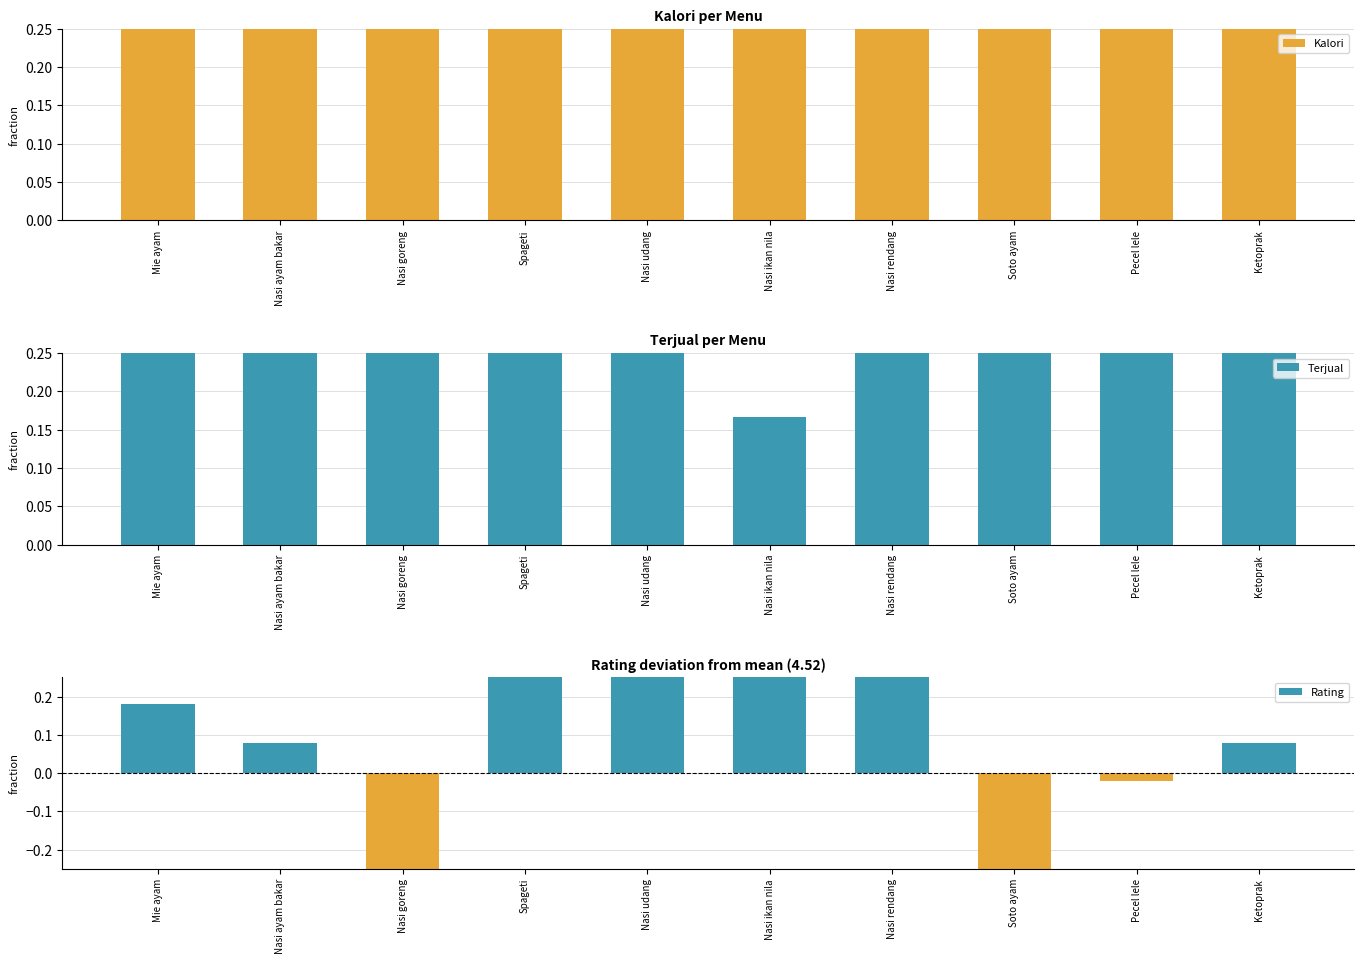

What is the approximate value of Rating at Spageti?

0.5